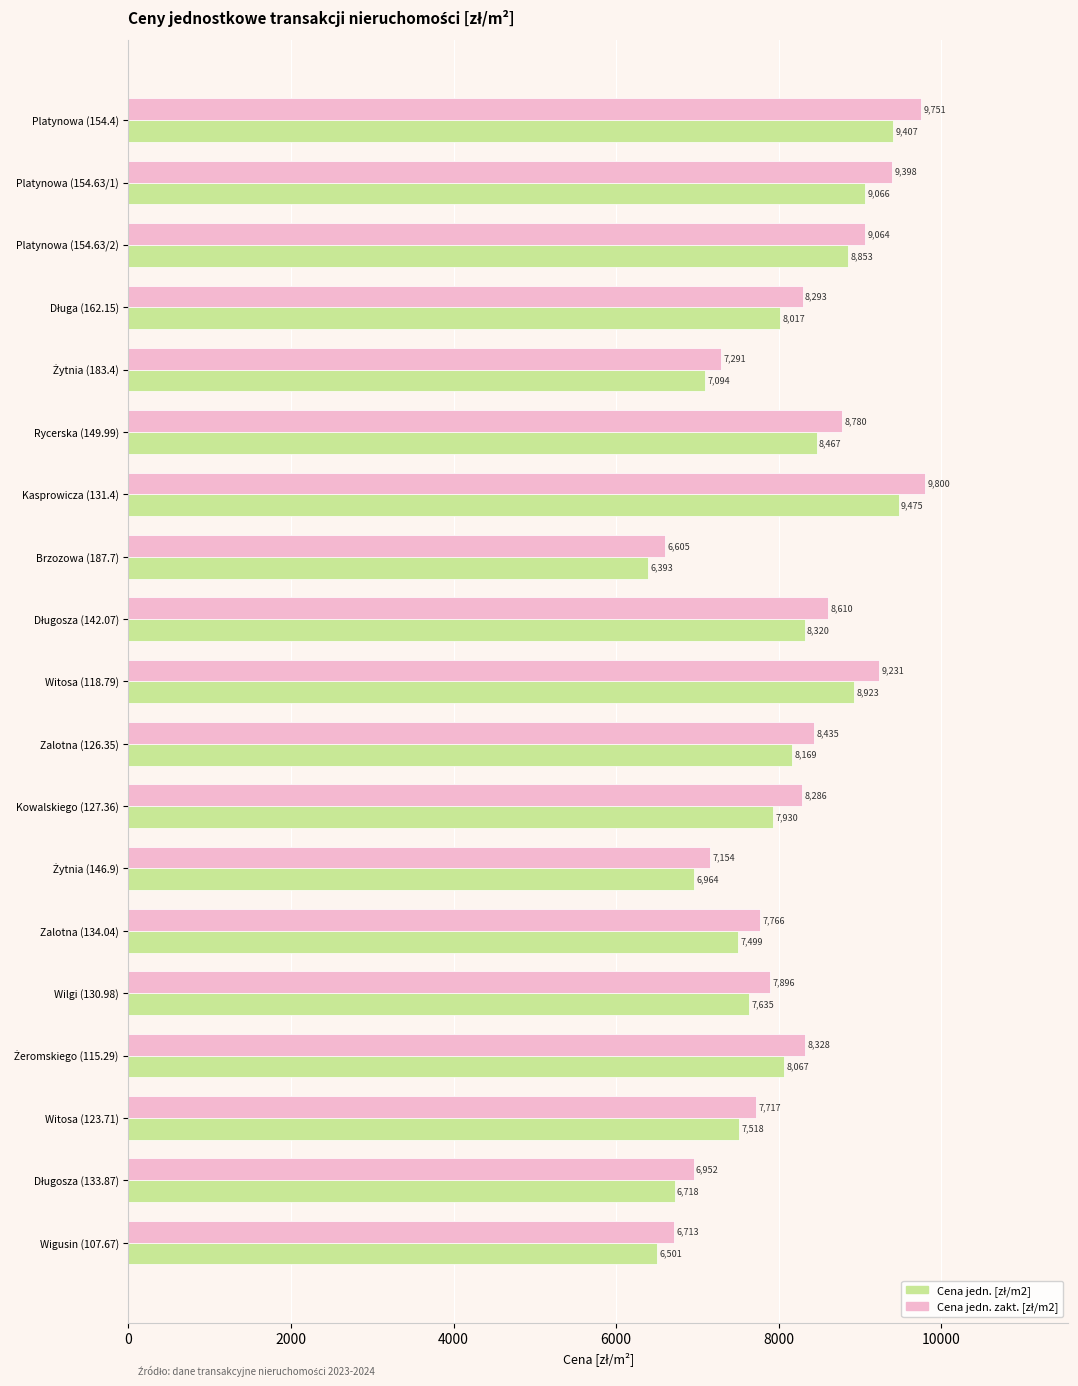

At which category is the sum across all series the highest?

Kasprowicza (131.4)